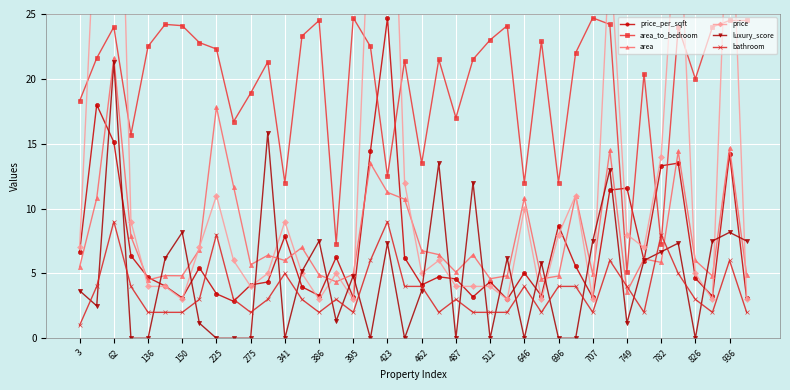

Which category has the lowest value in the bathroom series?

3